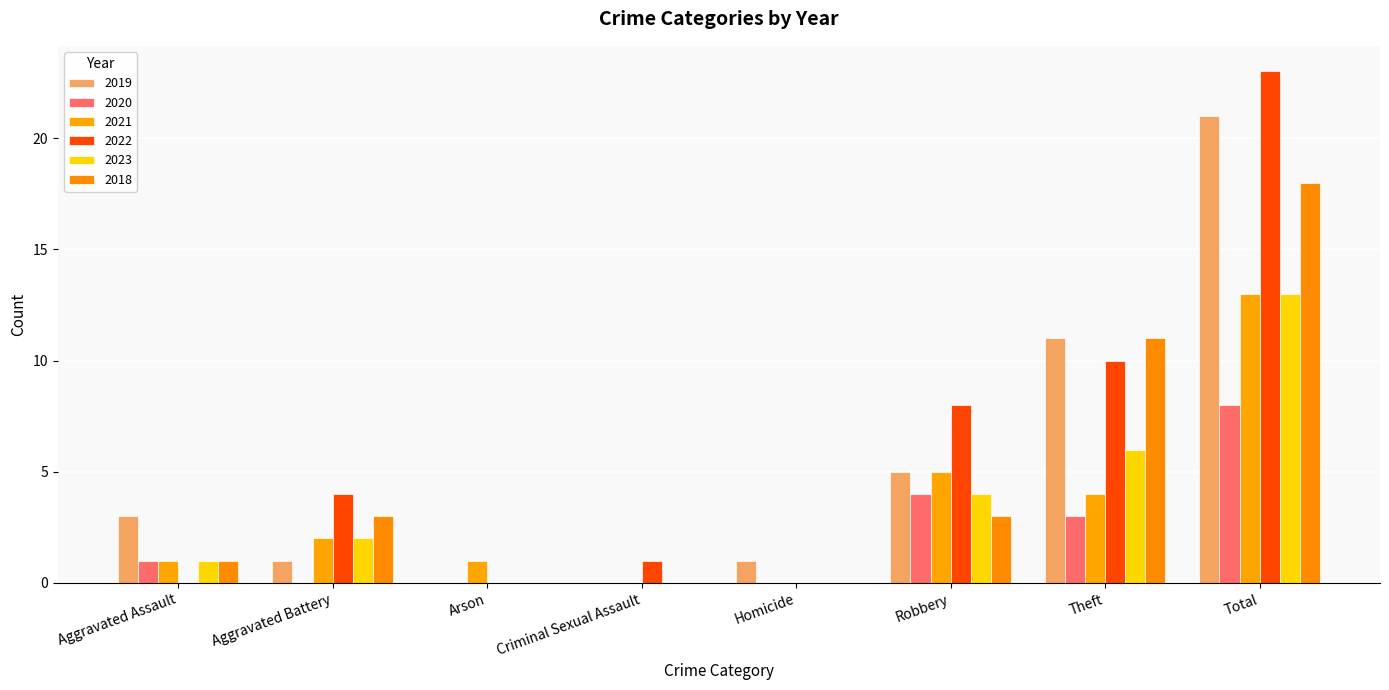

Are the bars grouped side by side (vs. stacked)?

Yes